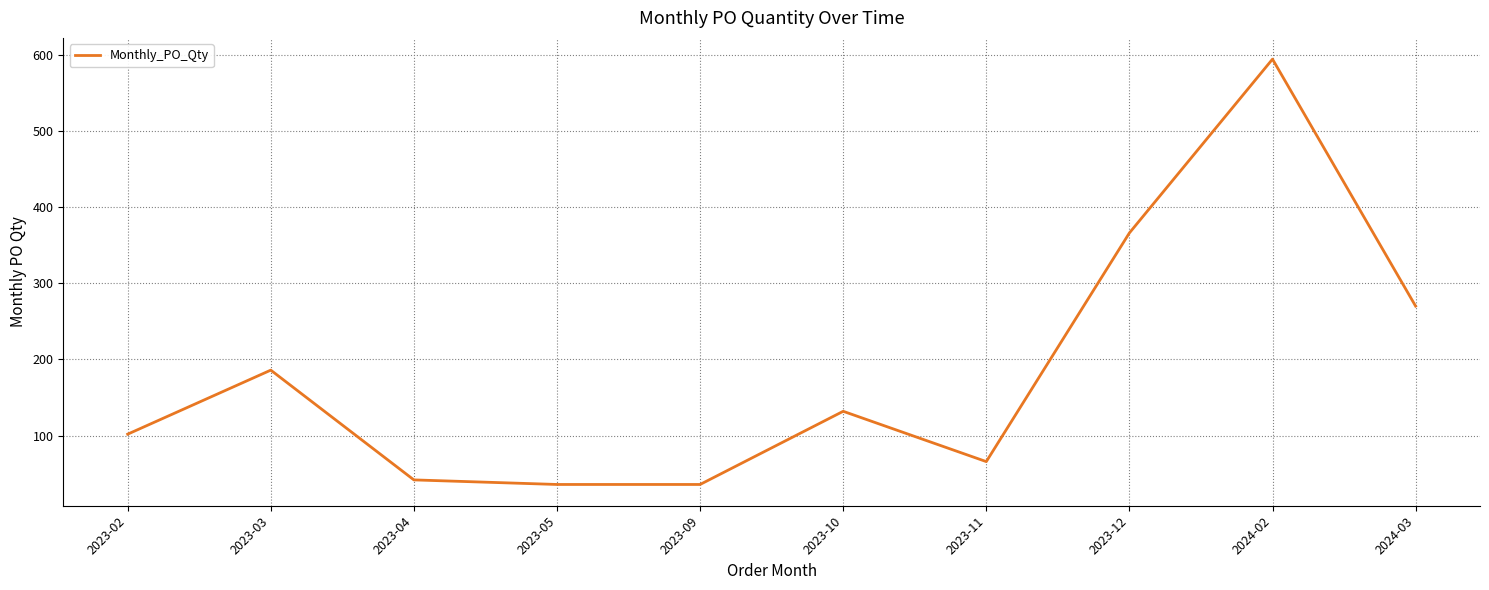

What is the sum of the values at 2023-05 and 2024-03?

306